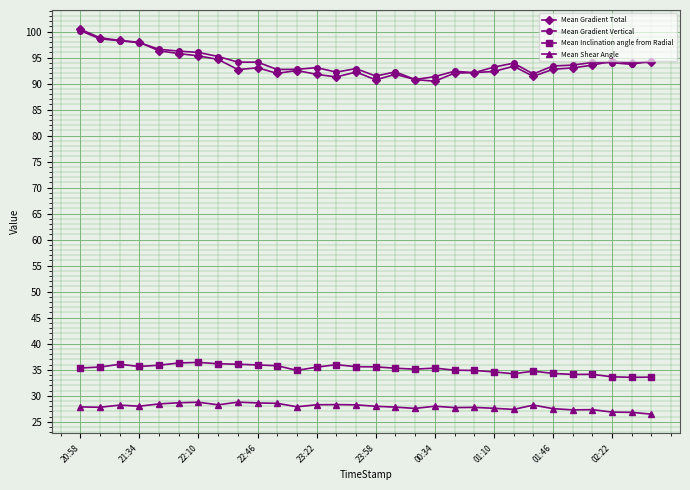

What is the average value of the Mean Shear Angle series?

27.9